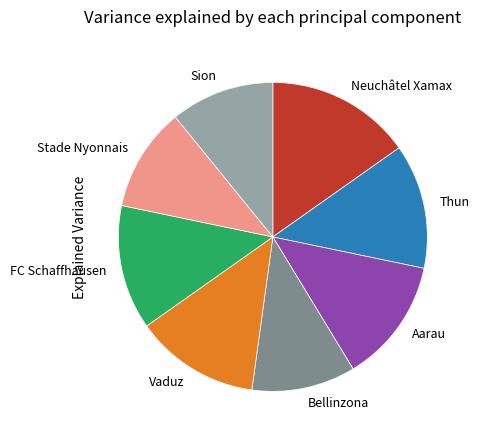

The Neuchâtel Xamax slice represents 4% of the pie. True or false?

False